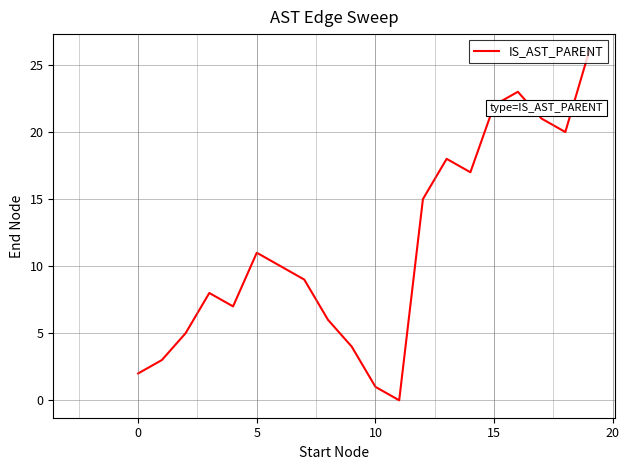

How many interior local valleys (lower than both neighbors) does the data have?

4